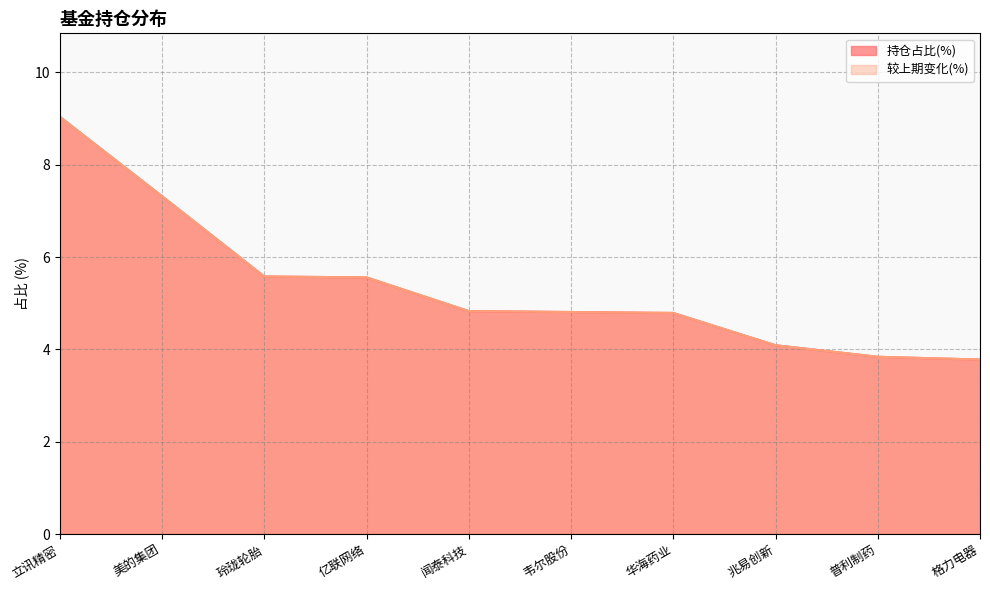

Reading left to right, transcribe all the data shown in this chart.

持仓占比(%): 立讯精密=9.0	美的集团=7.3	玲珑轮胎=5.6	亿联网络=5.6	闻泰科技=4.8	韦尔股份=4.8	华海药业=4.8	兆易创新=4.1	普利制药=3.8	格力电器=3.8
较上期变化(%): 立讯精密=9.0	美的集团=7.3	玲珑轮胎=5.6	亿联网络=5.6	闻泰科技=4.8	韦尔股份=4.8	华海药业=4.8	兆易创新=4.1	普利制药=3.8	格力电器=3.8